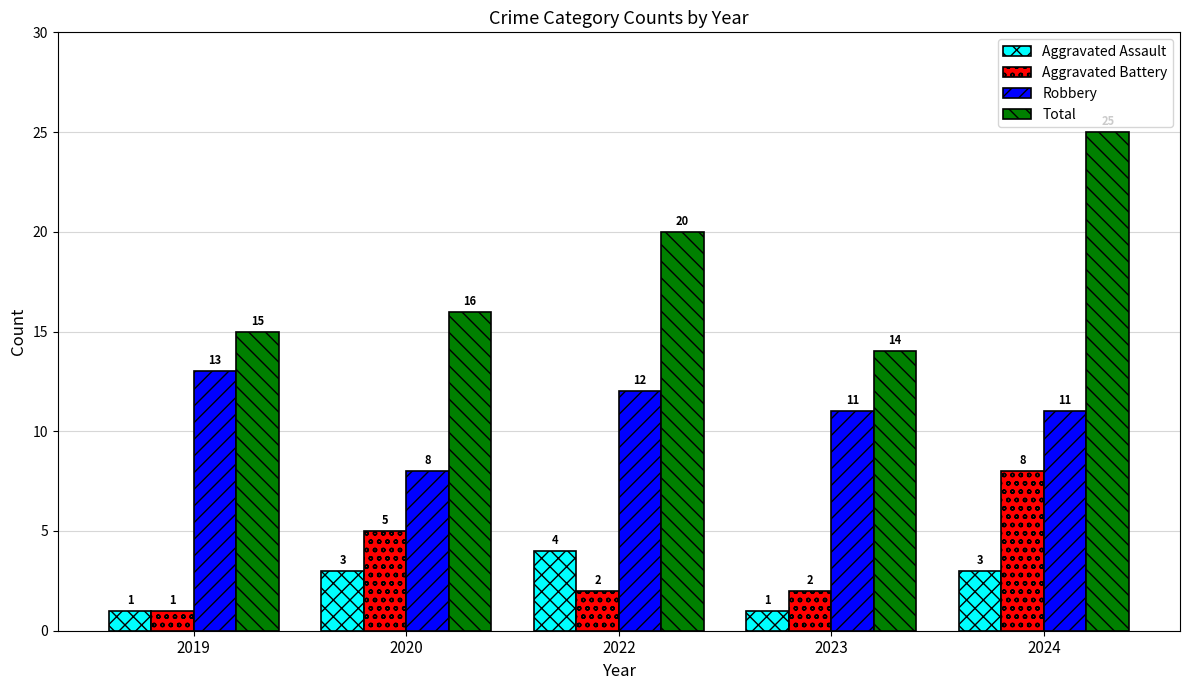

Read the Robbery value at 2020.

8